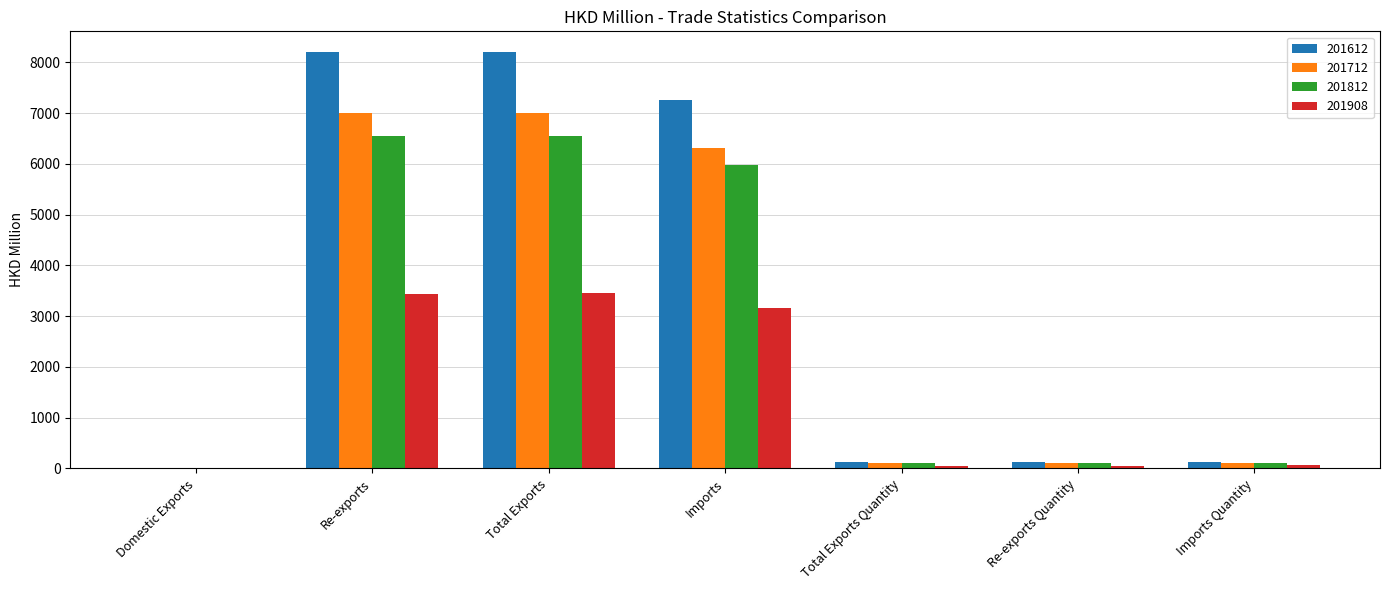

What is the sum of all 201908 values?

10225.0